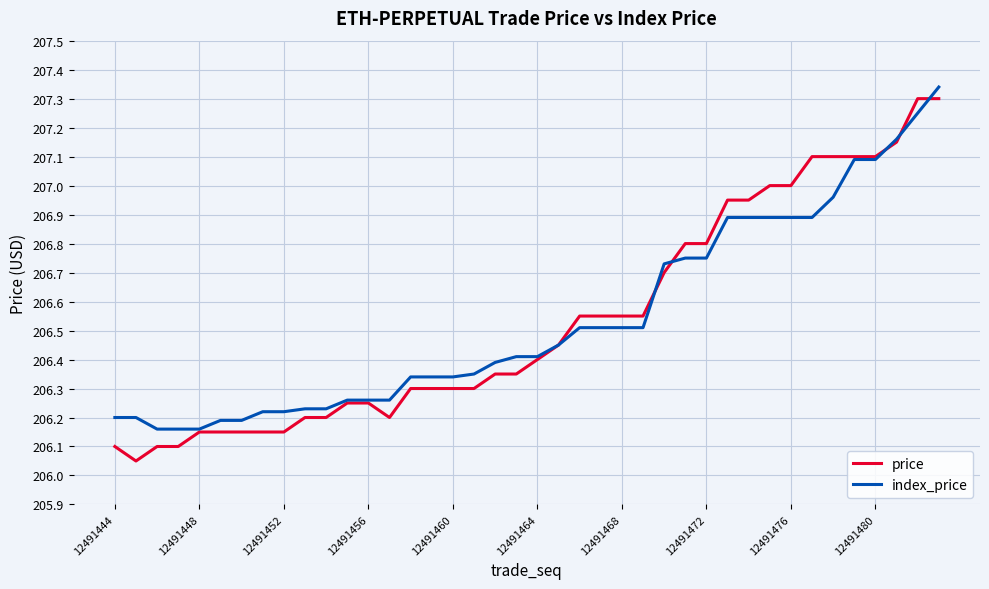

Does the chart have visible grid lines?

Yes